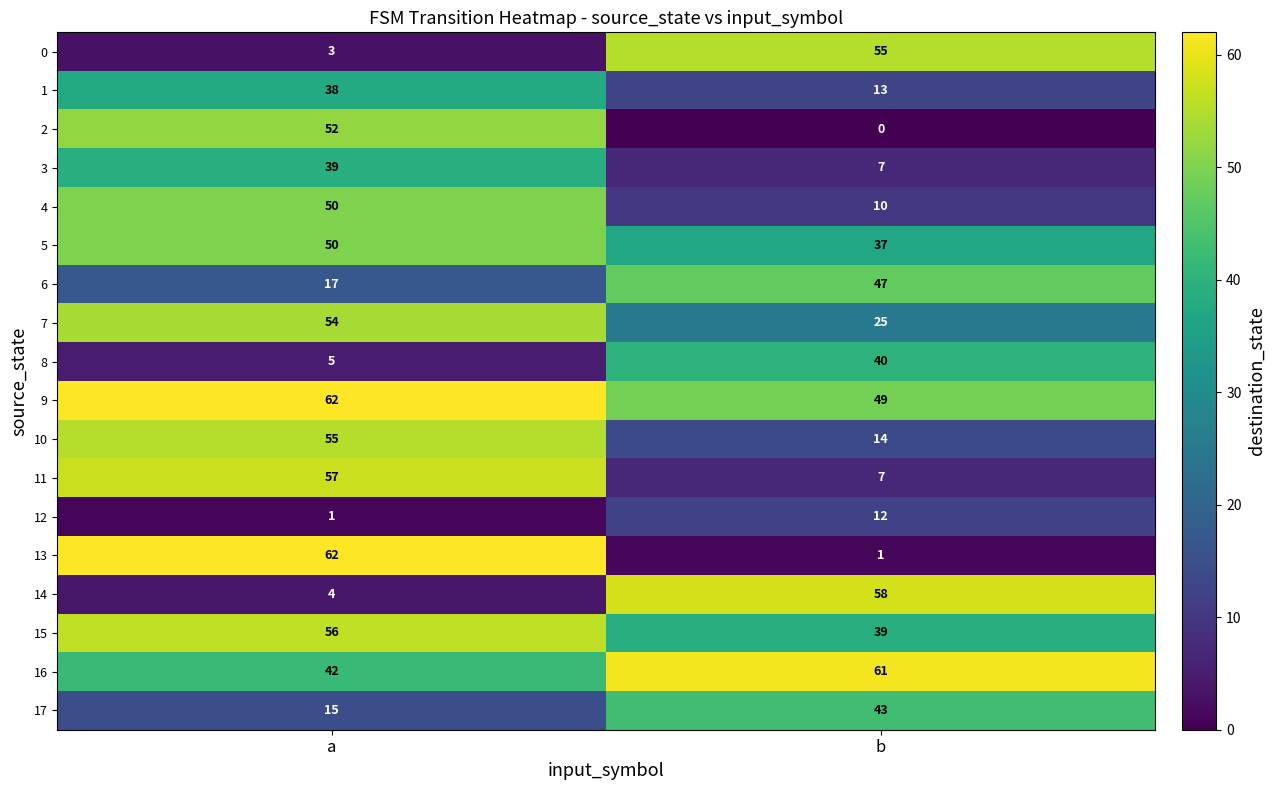

At which category does the chart reach its minimum across all series?

b